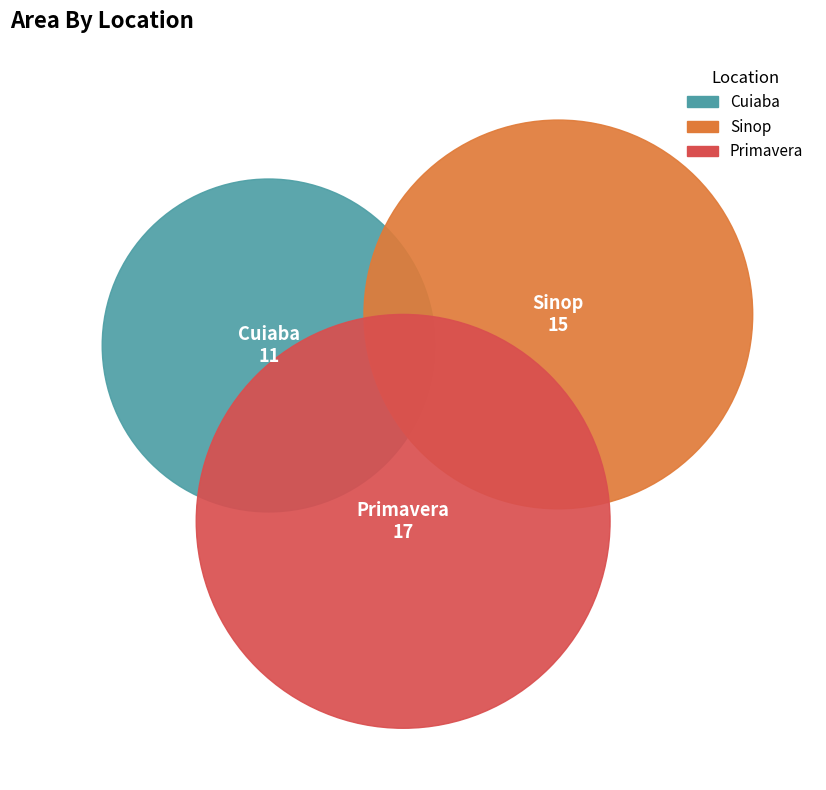

What percentage is the Primavera slice, to the nearest percent?

40%